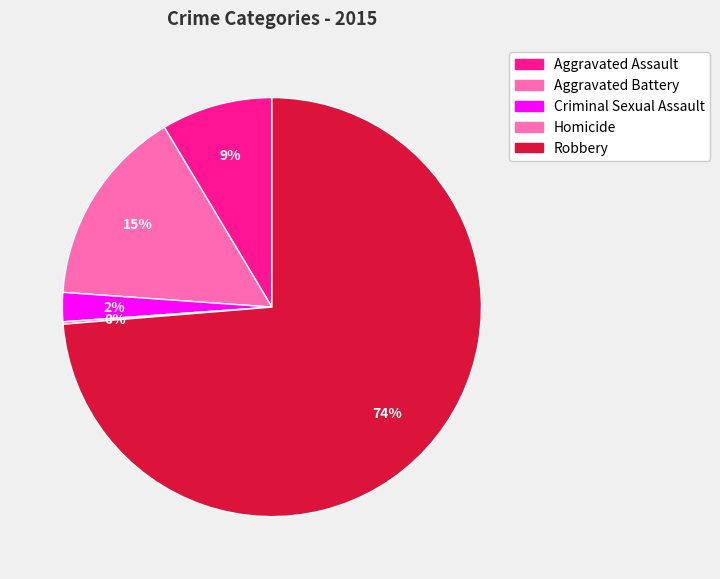

What percentage do Aggravated Assault and Aggravated Battery together represent?

23.9%